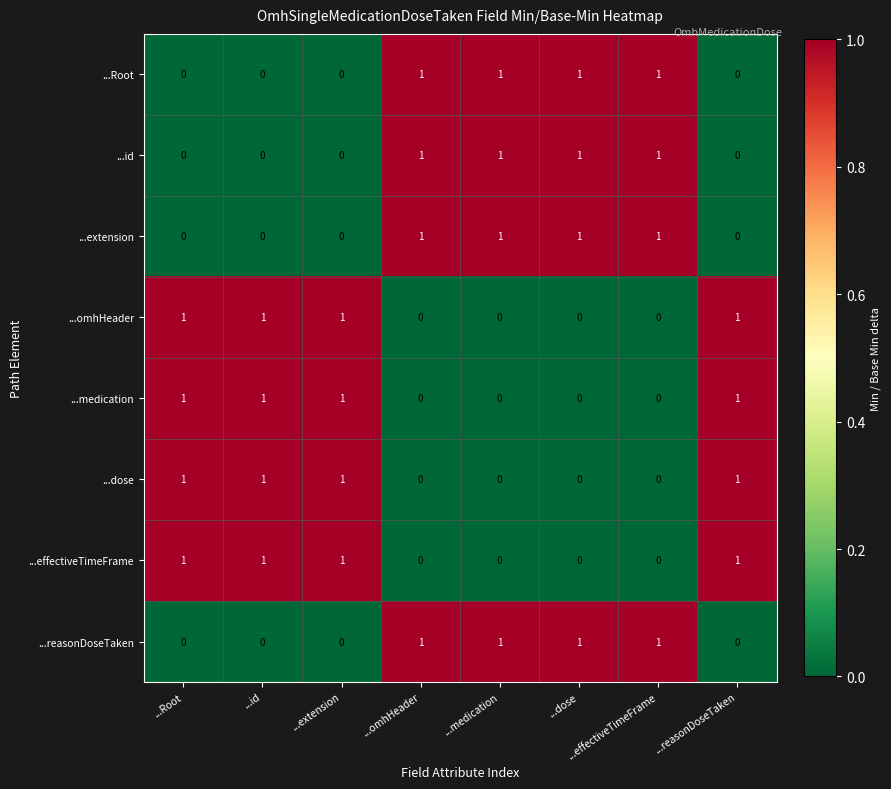

At how many categories does at least one series exceed 0?

8